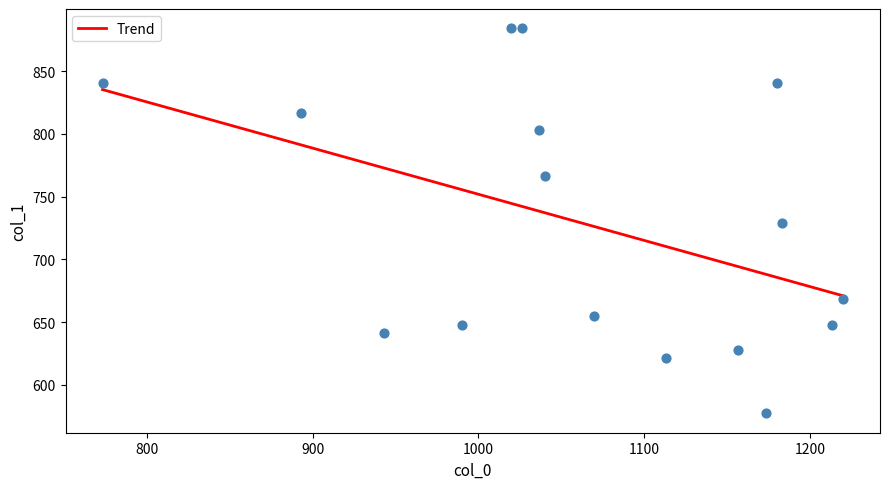

What is the range of Y values (max minus min)?

307.1